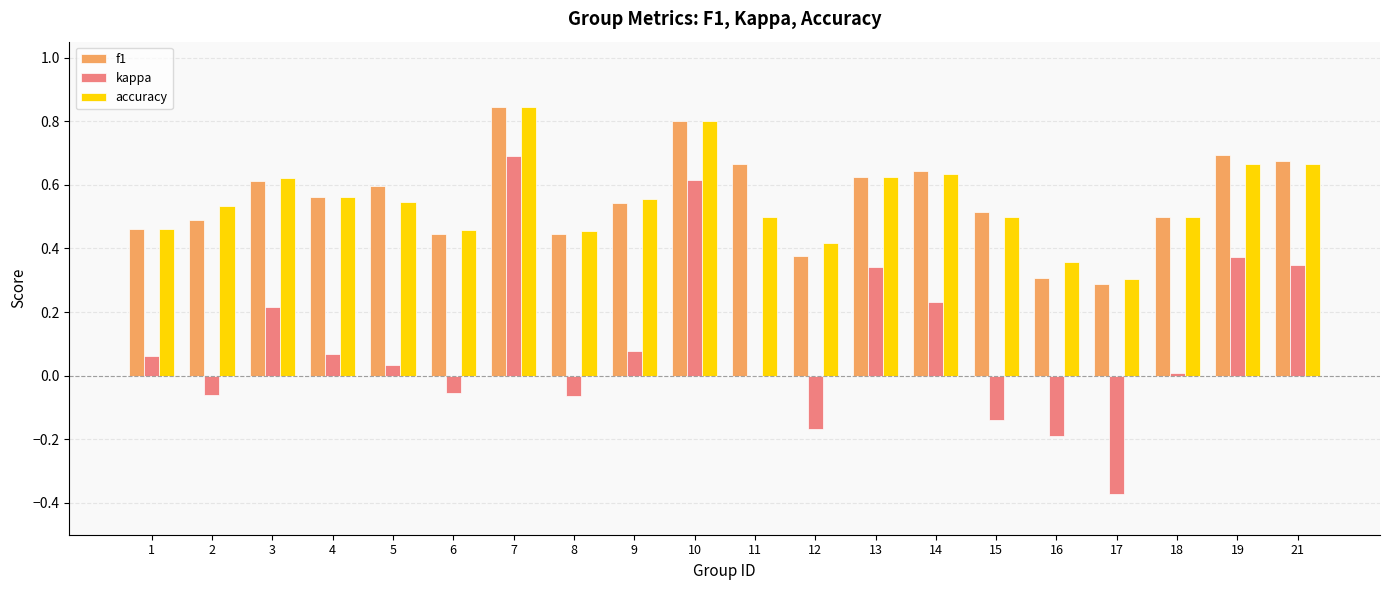

Is the value of f1 at 12 greater than the value of accuracy at 11?

No